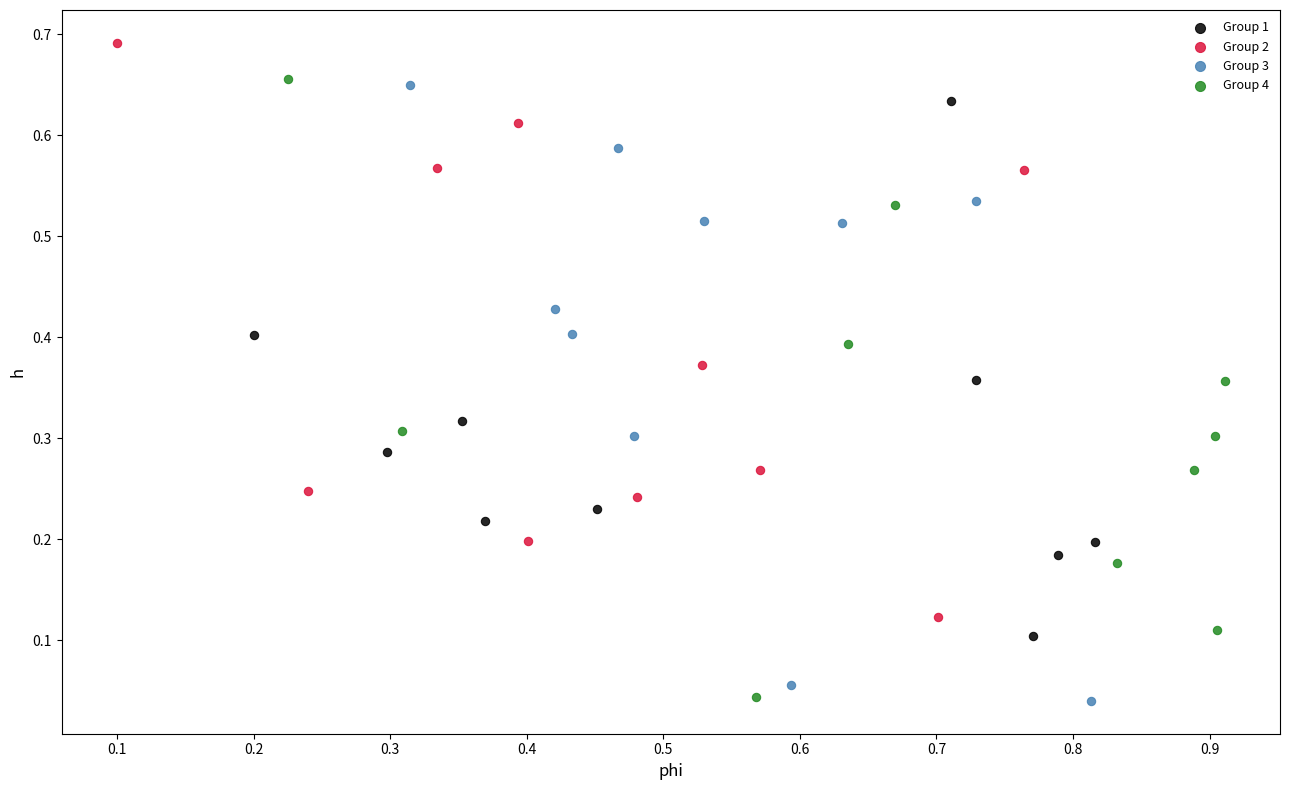

Which series reaches the maximum Y coordinate?

Group 2